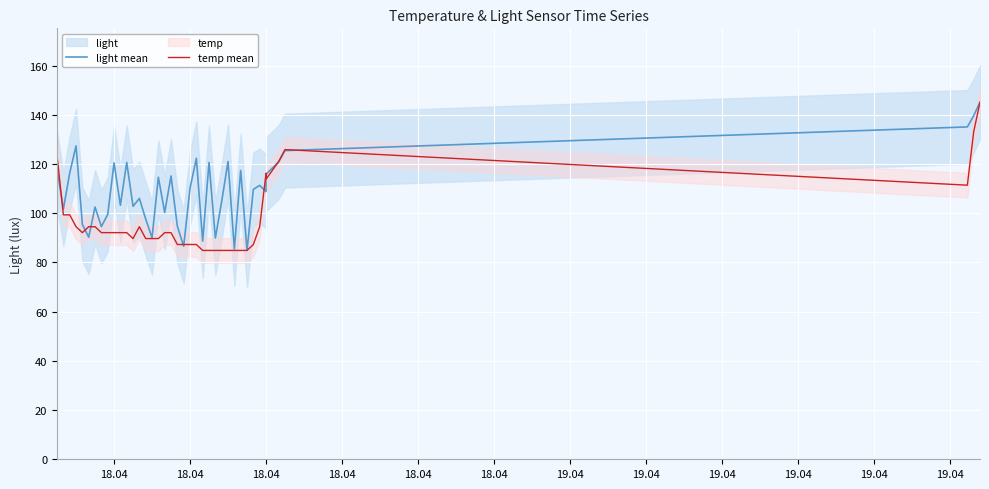

Is the value of temp mean at 14 greater than the value of light mean at 16?

No